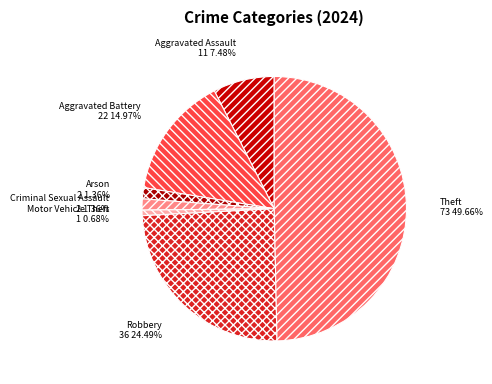

To the nearest percent, what portion does Aggravated Assault represent?

7%